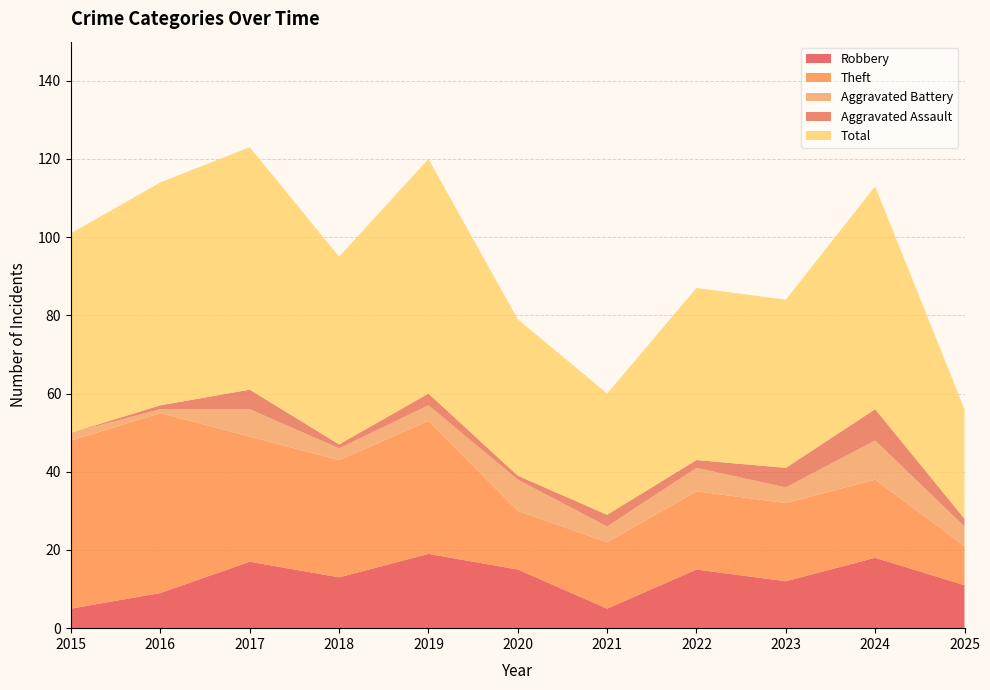

Reading left to right, what are all the values shown in this chart?

Robbery: 5	9	17	13	19	15	5	15	12	18	11
Theft: 43	46	32	30	34	15	17	20	20	20	10
Aggravated Battery: 2	1	7	3	4	8	4	6	4	10	5
Aggravated Assault: 0	1	5	1	3	1	3	2	5	8	2
Total: 51	57	62	48	60	40	31	44	43	57	28